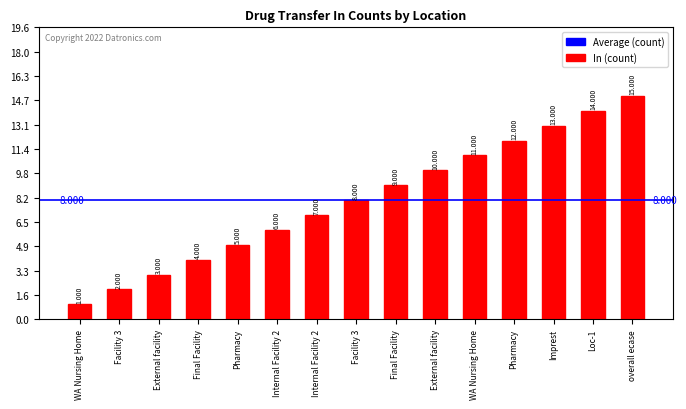

How many data points are less than 8?

7